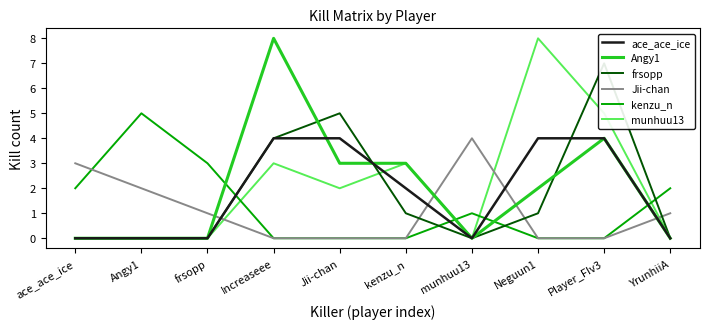

True or false: frsopp has more than 1 points higher than both neighbors.

True